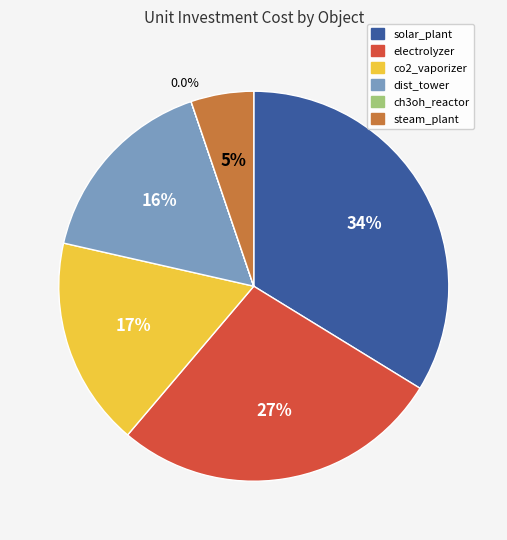

Does steam_plant represent more than half of the total?

No